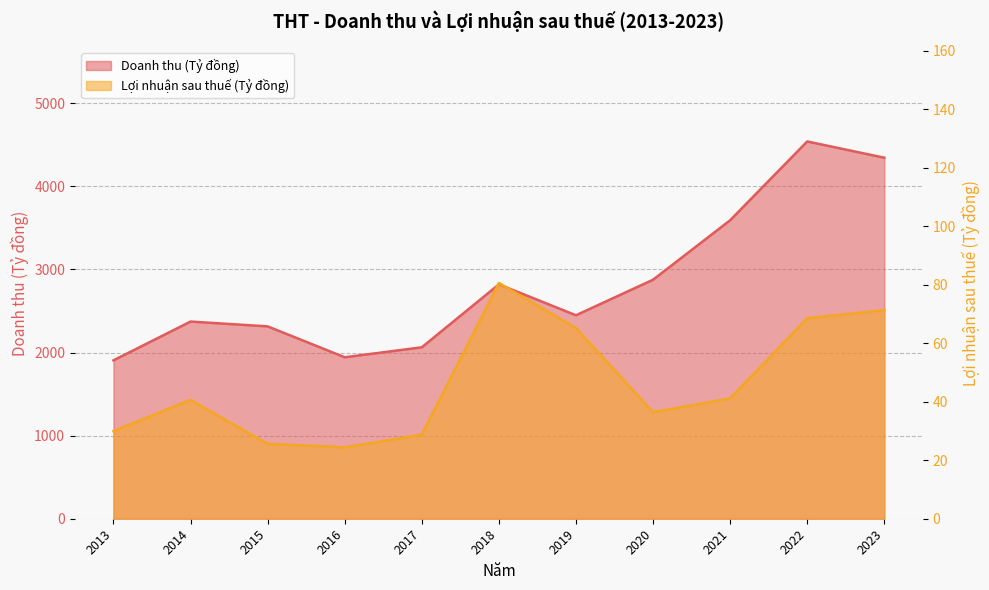

At which label is Lợi nhuận sau thuế closest to 52?

2021